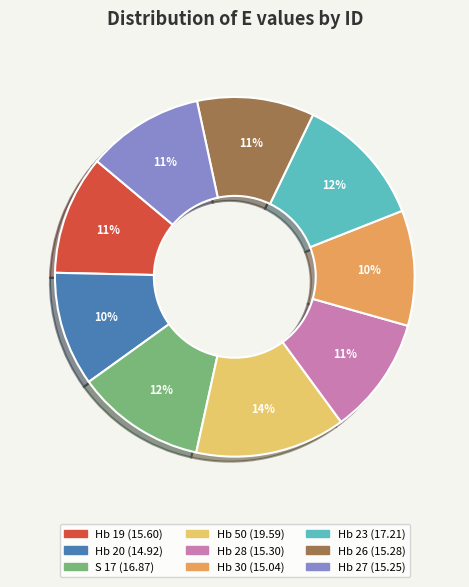

Is it true that Hb 27 is 1% of the pie?

False